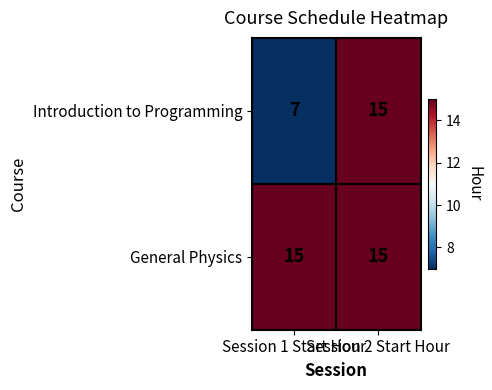

What is the average value of the General Physics series?

15